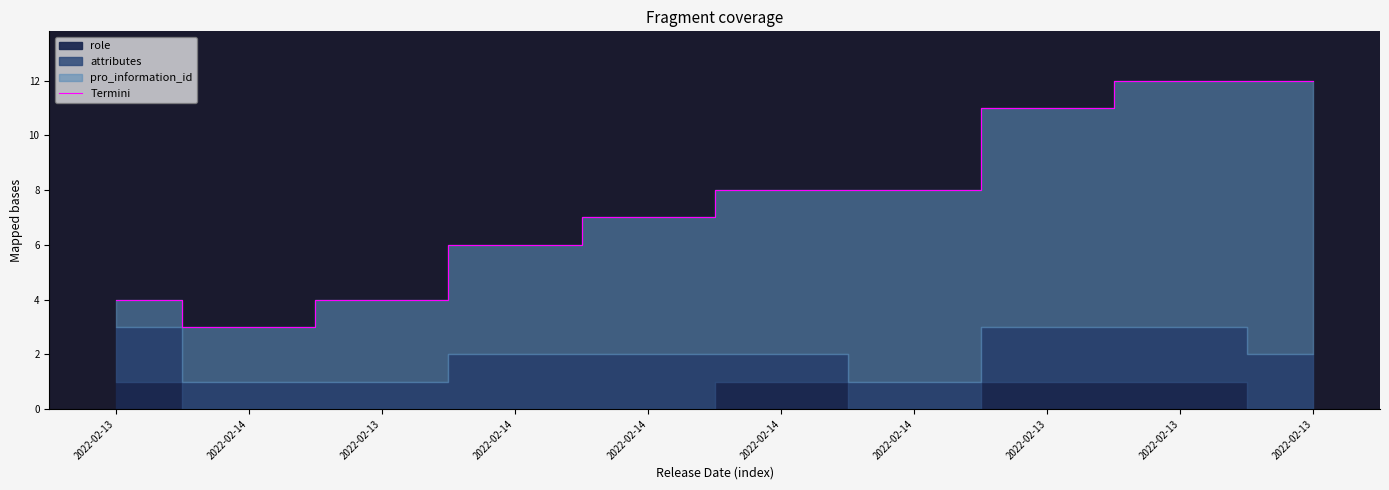

How many interior local valleys (lower than both neighbors) does the data have?

1